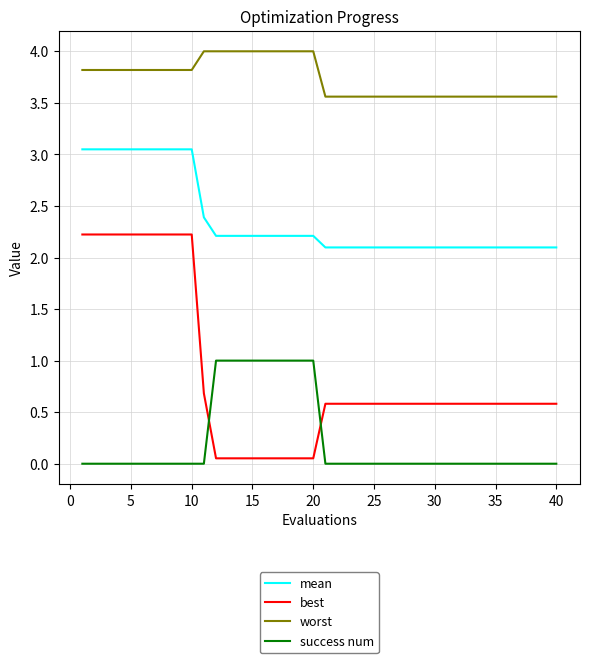

What is the sum of all best values?

35.0